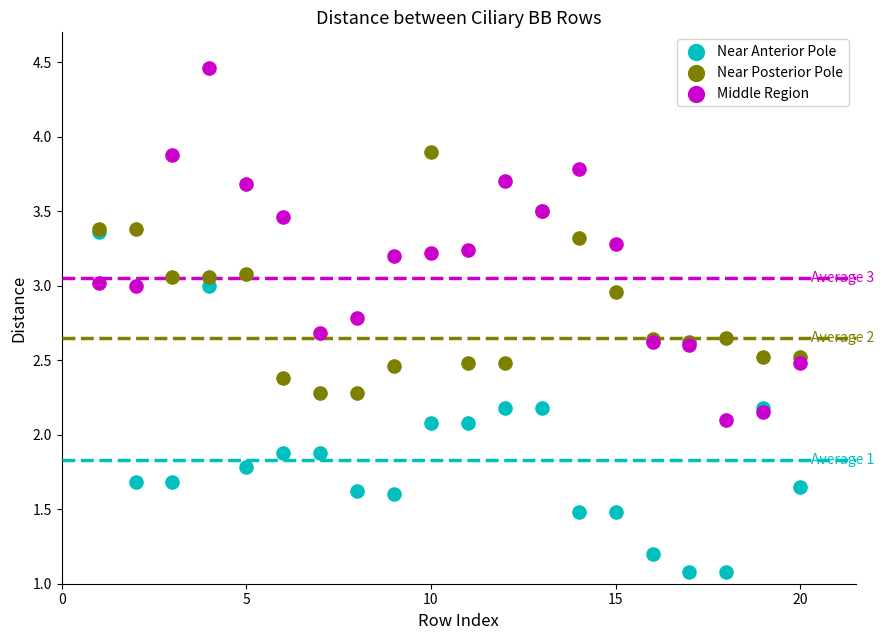

What are all the series names shown in the legend?

Near Anterior Pole, Near Posterior Pole, Middle Region